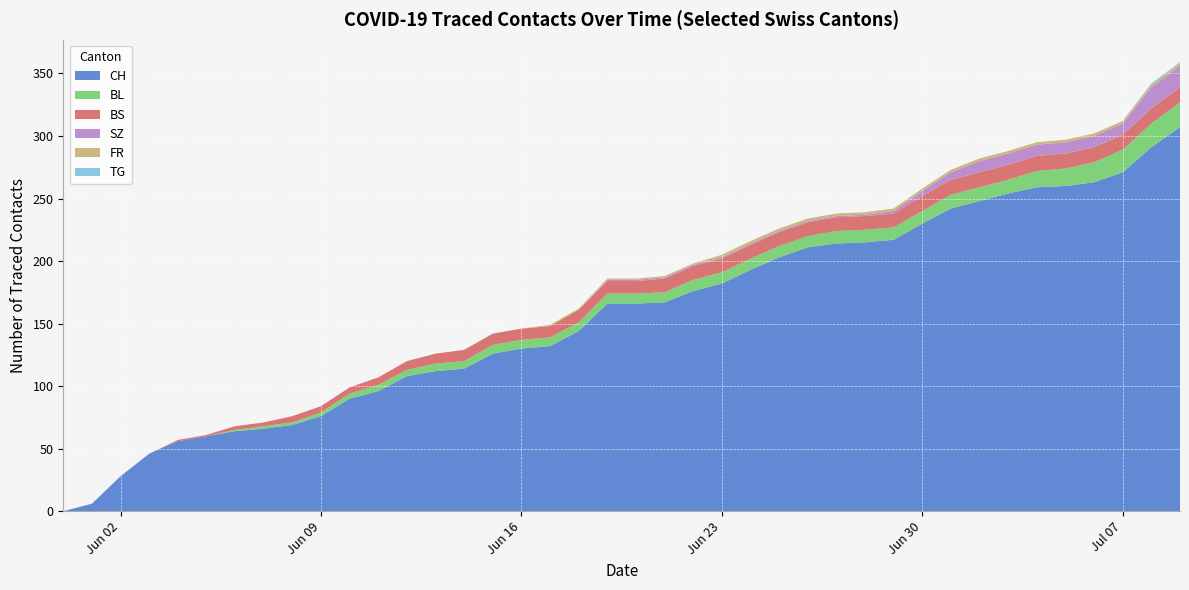

Reading right to left, transcribe all the data shown in this chart.

CH: 307	291	271	263	260	259	254	248	242	230	217	215	214	211	203	193	182	176	167	166	166	144	132	130	126	114	112	108	96	90	76	69	66	64	60	56	46	28	6	0
BL: 20	19	18	16	14	13	11	11	11	10	10	10	10	9	9	9	9	9	8	8	8	7	7	7	7	6	6	5	5	4	3	2	2	1	0	0	0	0	0	0
BS: 12	12	12	12	12	12	12	12	12	12	11	11	11	11	11	11	11	11	11	10	10	10	9	9	9	9	8	7	6	5	5	5	3	3	1	1	0	0	0	0
SZ: 17	17	9	9	9	9	9	9	6	4	2	1	1	1	1	1	1	1	1	1	1	0	0	0	0	0	0	0	0	0	0	0	0	0	0	0	0	0	0	0
FR: 2	2	2	2	2	2	2	2	2	2	2	2	2	2	2	2	2	1	1	1	1	1	1	0	0	0	0	0	0	0	0	0	0	0	0	0	0	0	0	0
TG: 1	1	0	0	0	0	0	0	0	0	0	0	0	0	0	0	0	0	0	0	0	0	0	0	0	0	0	0	0	0	0	0	0	0	0	0	0	0	0	0